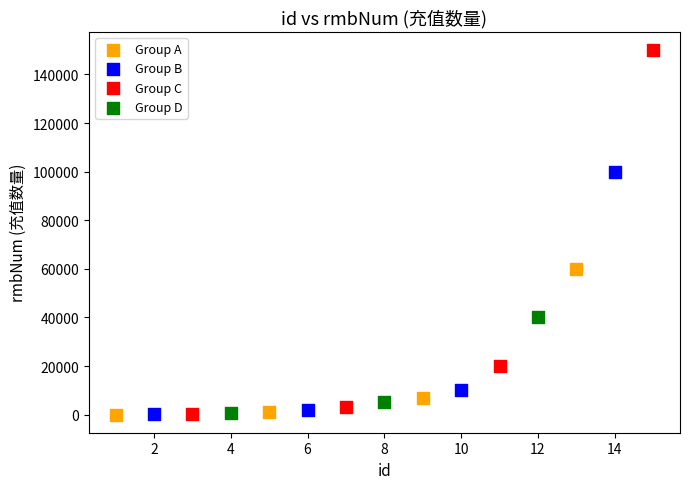

Which series has the largest Y range (max minus min)?

Group C